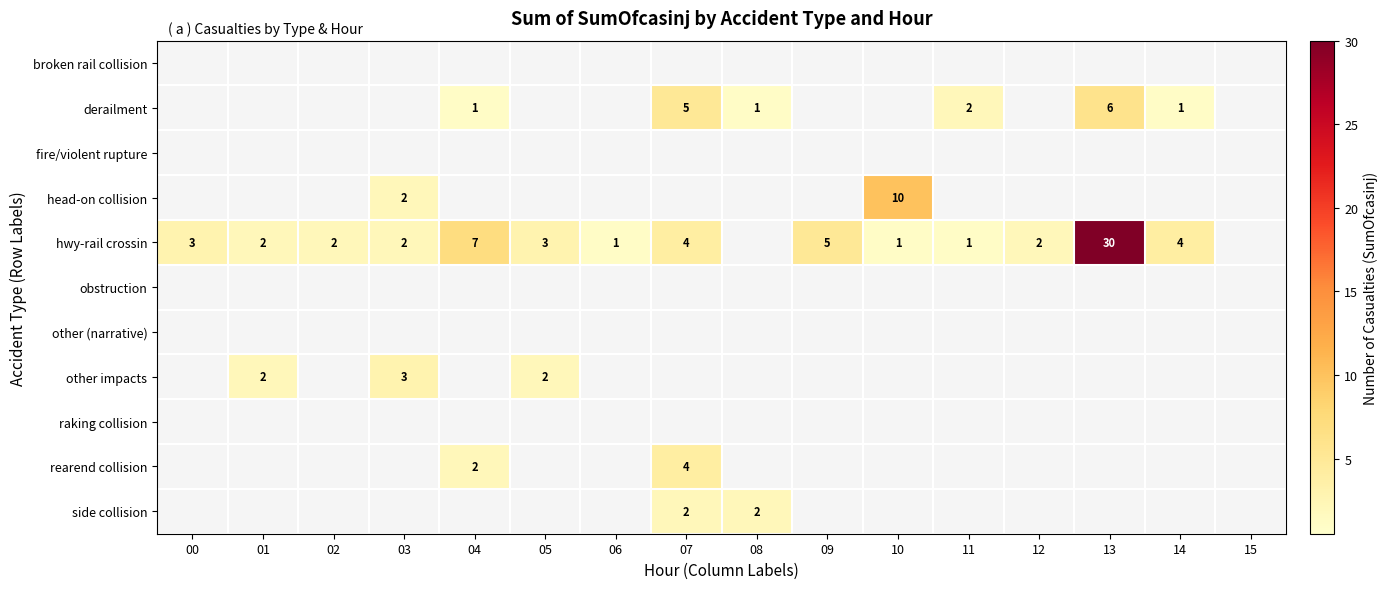

The value of rearend collision at 04 is 3. True or false?

False